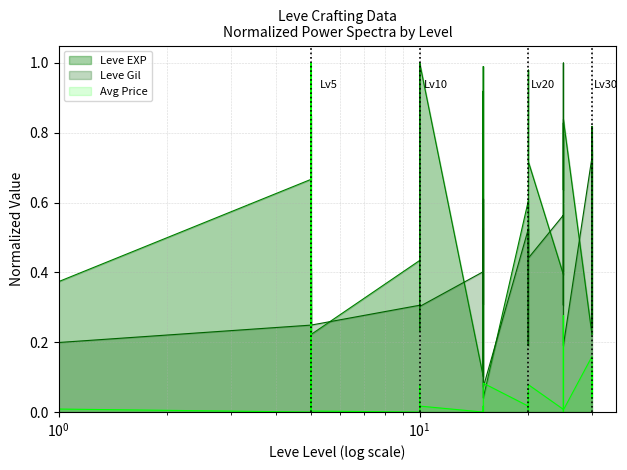

What is the value of the Leve Gil point at the 28th from the left?

0.5